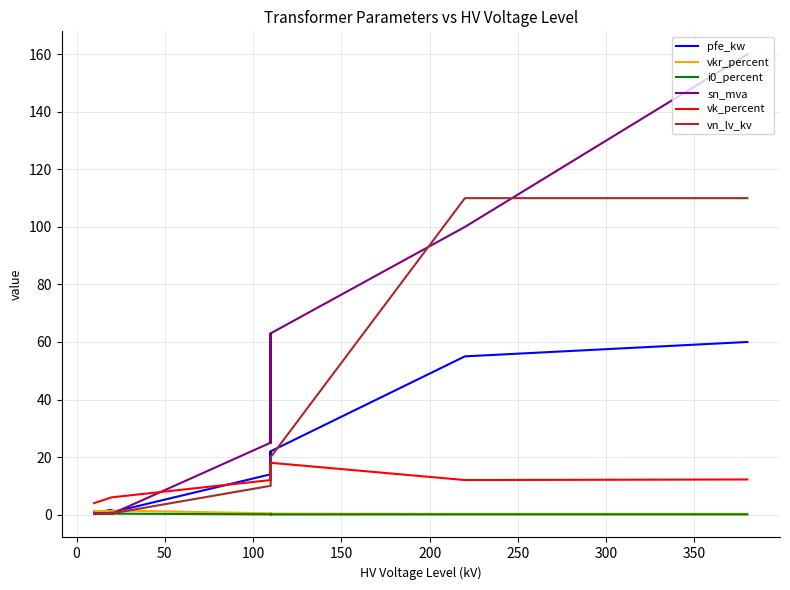

True or false: i0_percent and vkr_percent cross at least once.

False